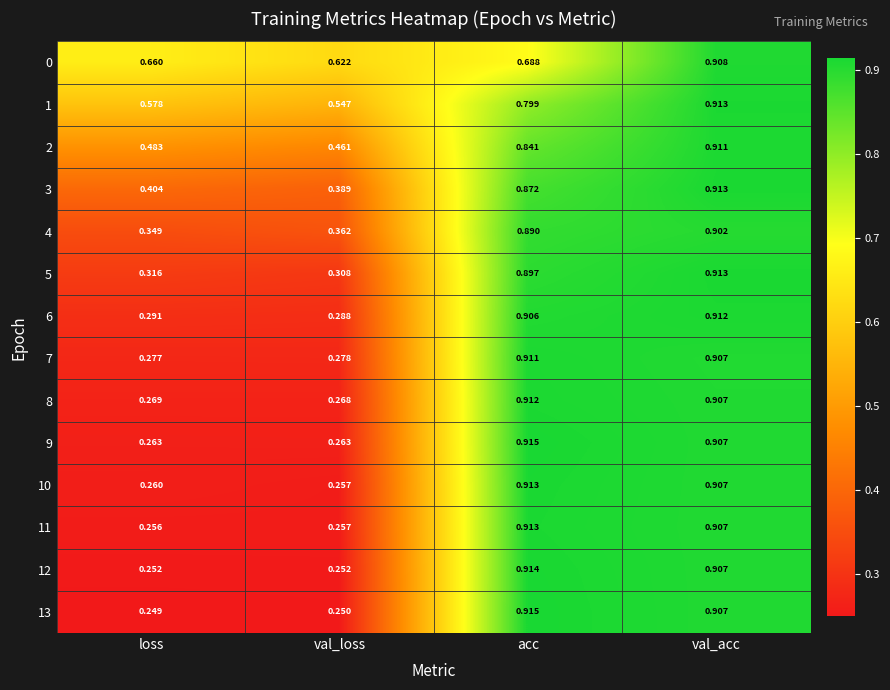

Is the value of 11 at acc greater than the value of 0 at loss?

Yes